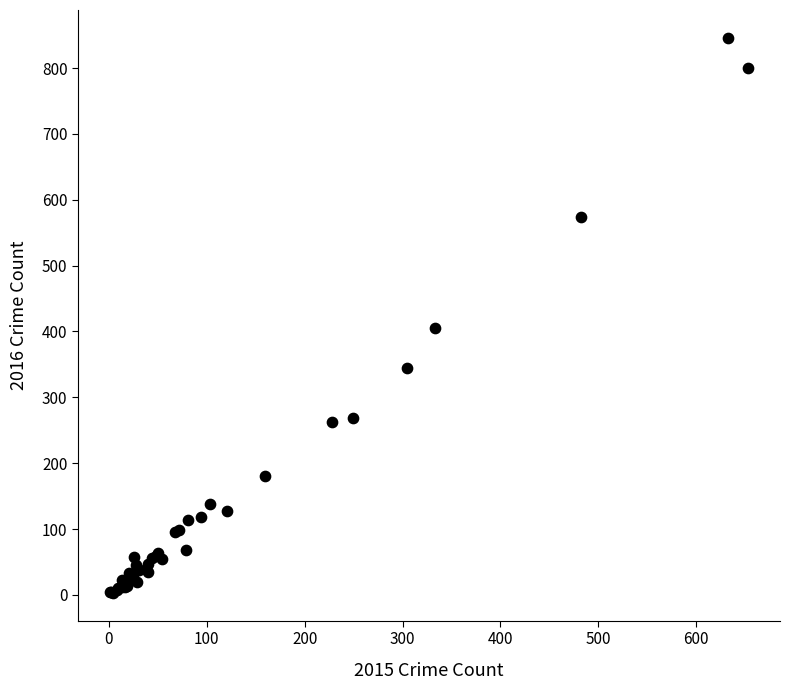

What Y value in the scatter plot is closest to 424?

406